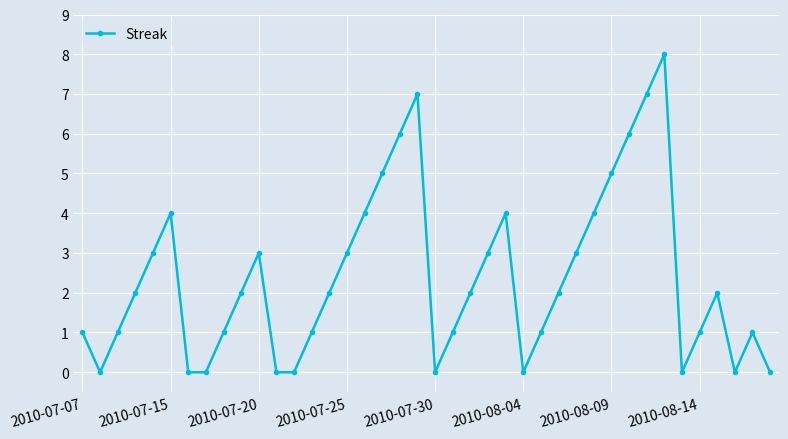

True or false: there are more than 0 points higher than both neighbors.

True